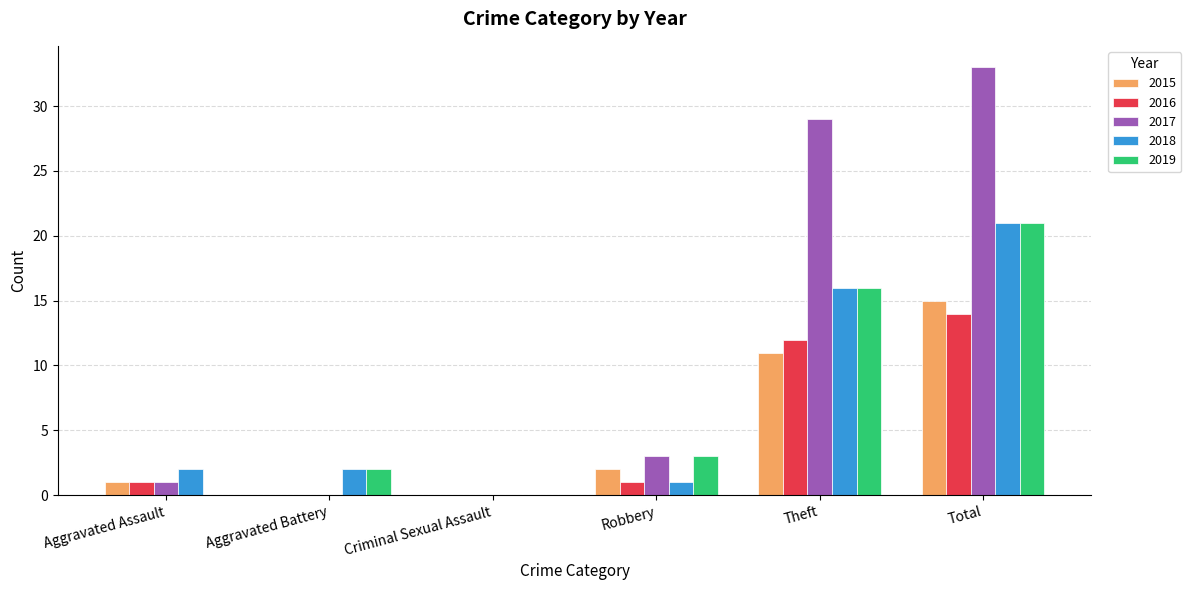

What is the sum of the 2017 values at Theft and Robbery?

32